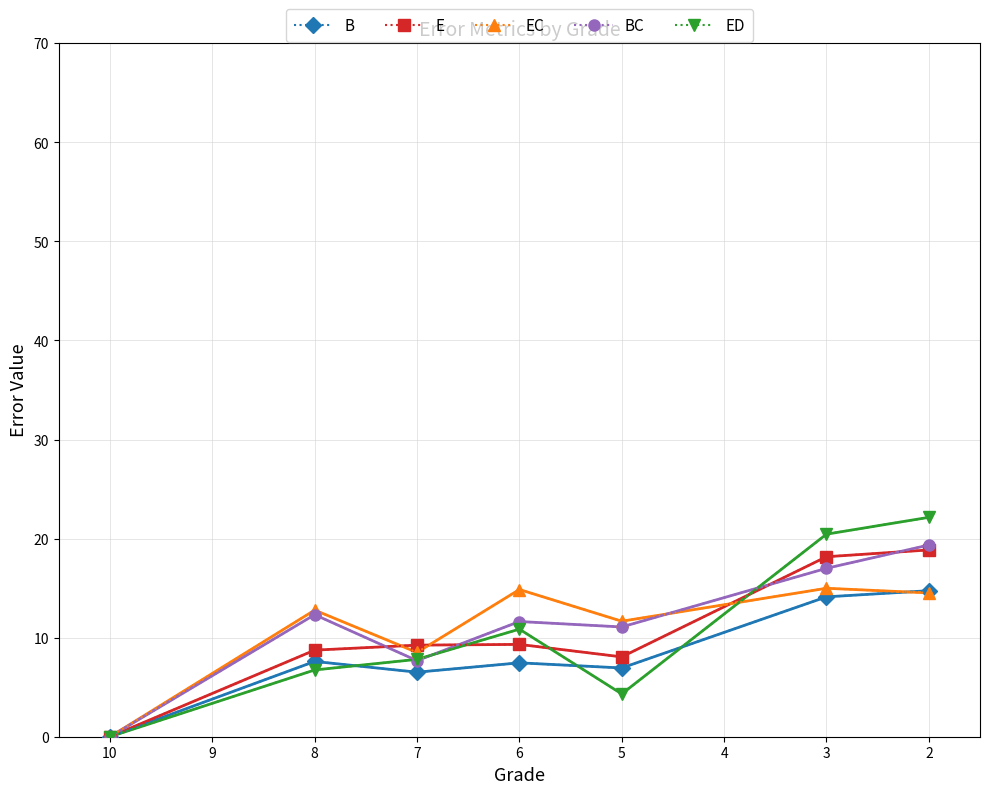

Does the chart have visible grid lines?

Yes